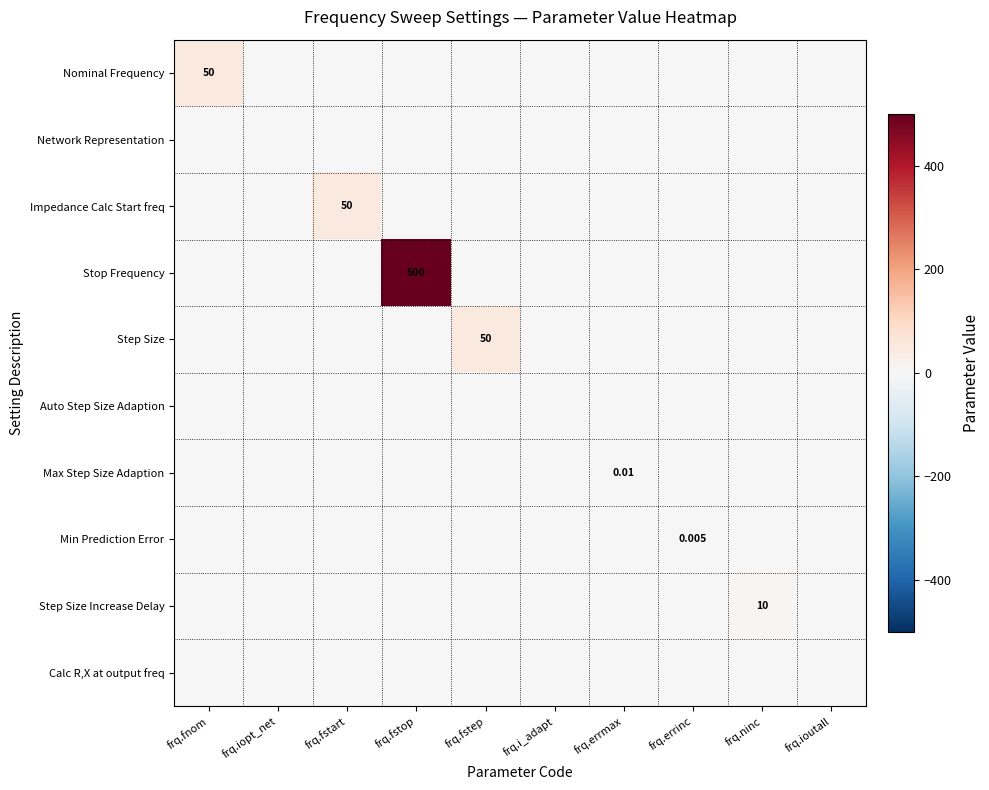

At which label does Impedance Calc Start freq reach its minimum?

frq.fnom